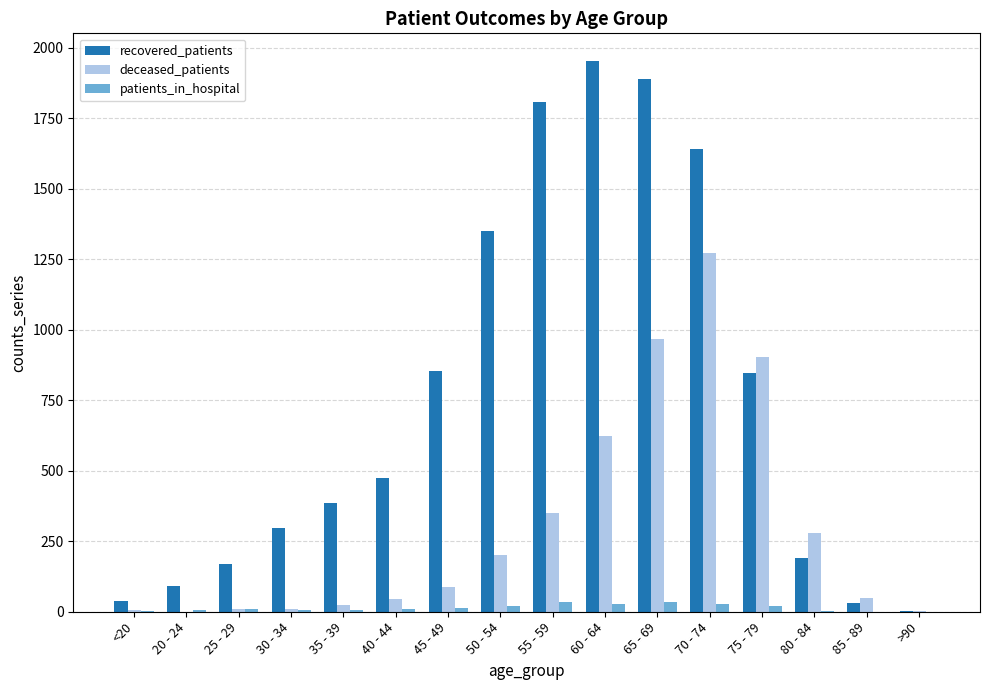

Is the value of recovered_patients at 65 - 69 greater than the value of deceased_patients at 70 - 74?

Yes